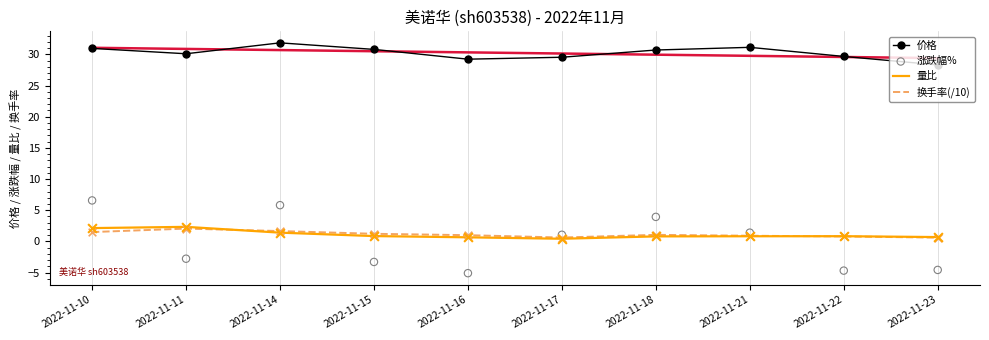

At how many categories does at least one series exceed 17?

10